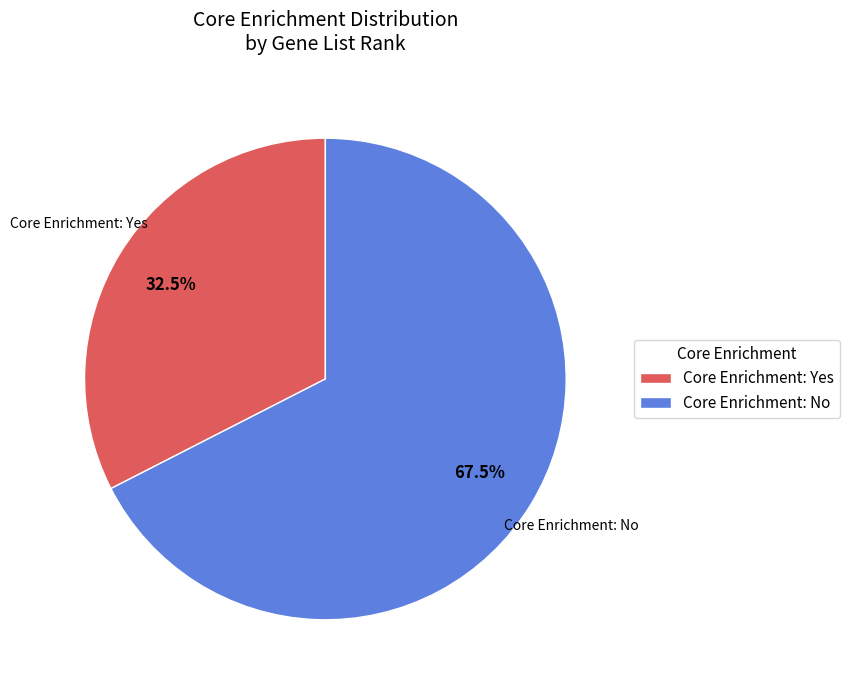

Is there any slice that represents more than half of the pie?

Yes